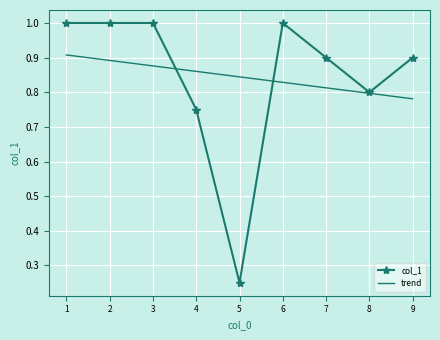

True or false: trend has a value of 0.9 at 1.

True